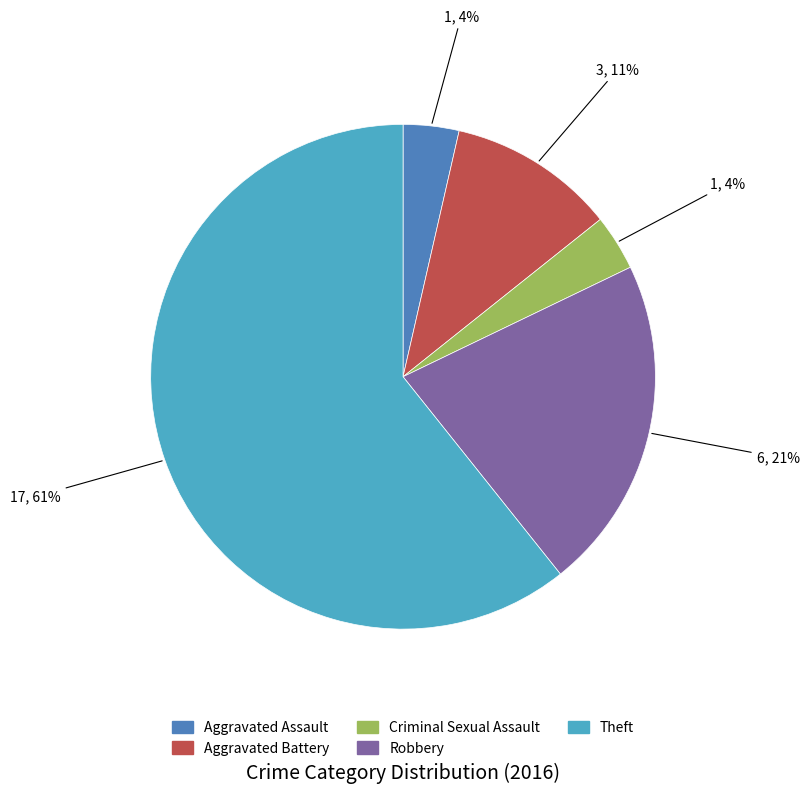

Approximately how many times larger is the value at Aggravated Assault compared to Criminal Sexual Assault?

1.0